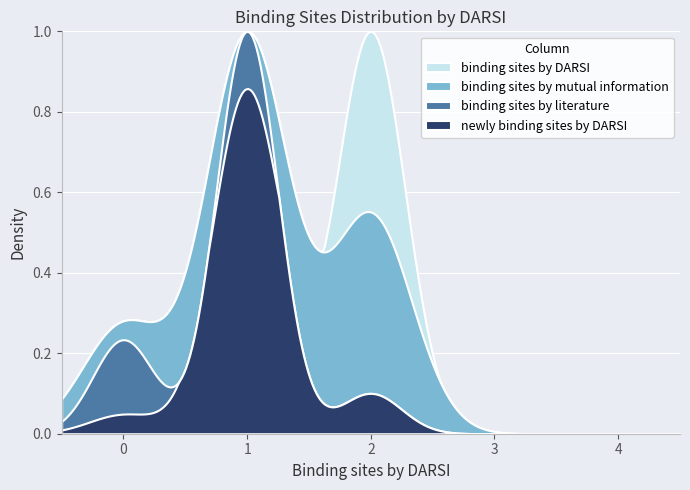

The value of binding sites by literature at 39 is 0. True or false?

False